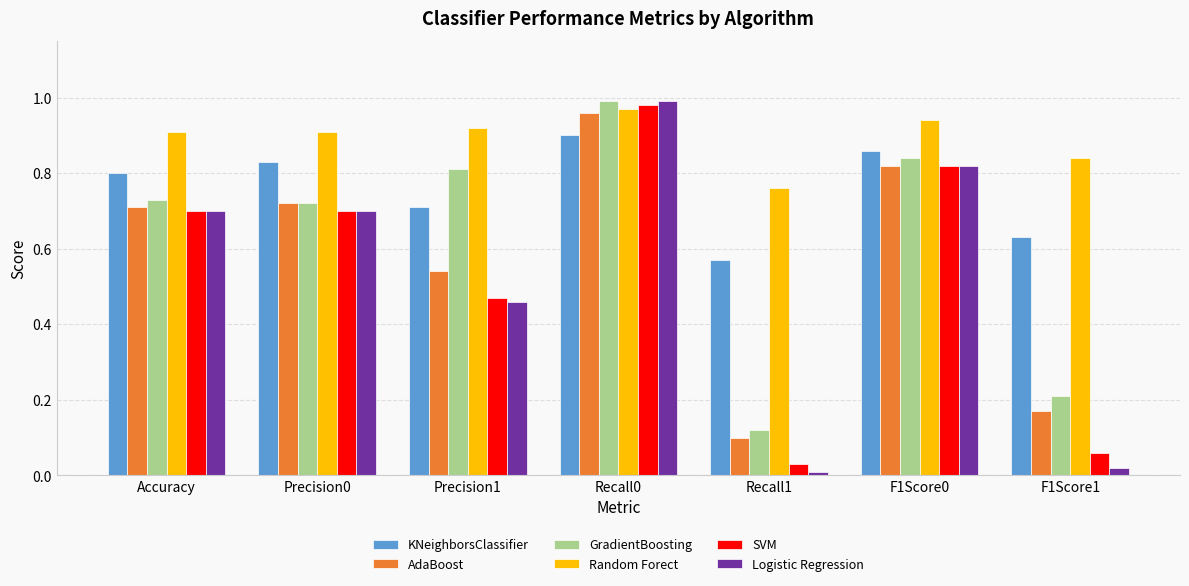

True or false: AdaBoost has a value of 0.3 at Precision0.

False